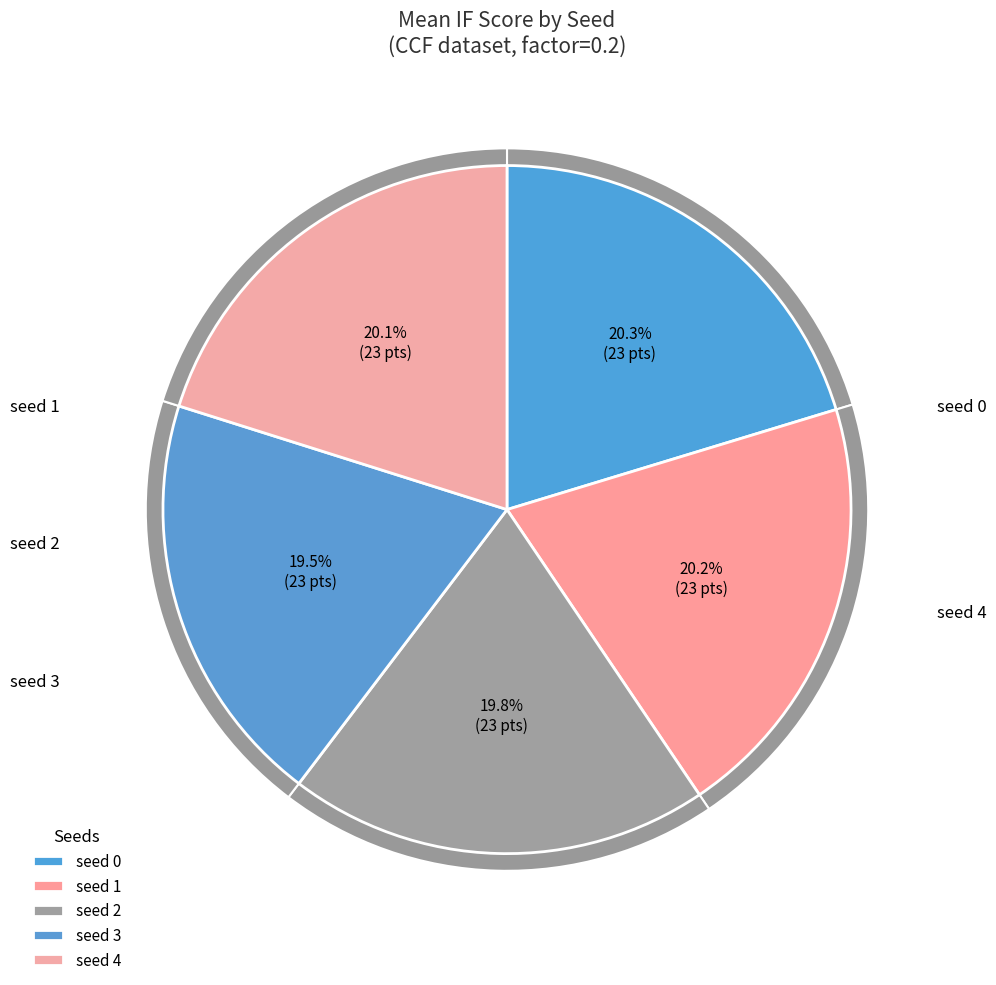

What is the smallest slice in the pie chart?

3